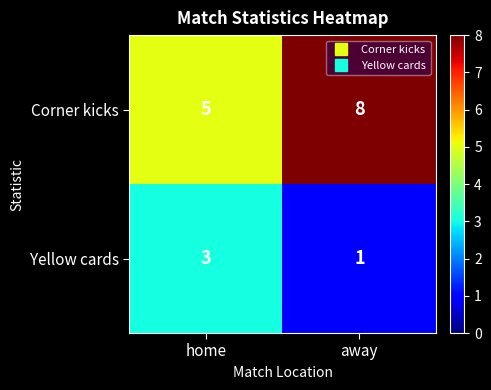

What is the sum of the Yellow cards values at home and away?

4